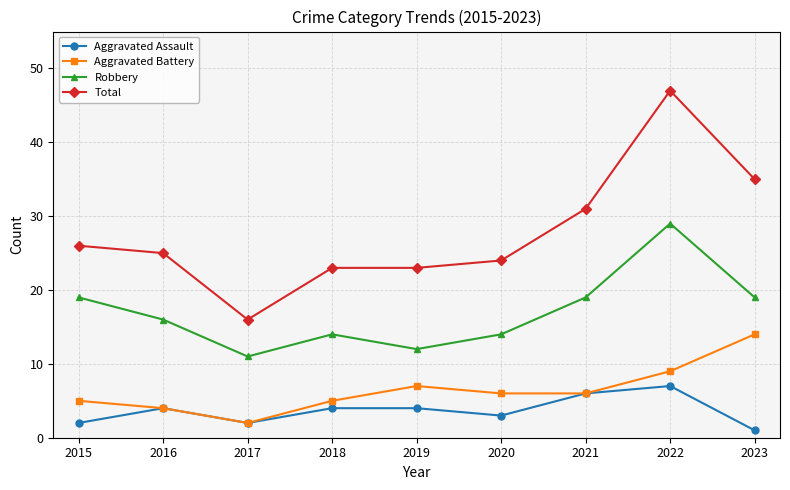

What is the total value across all series at 2022?

92